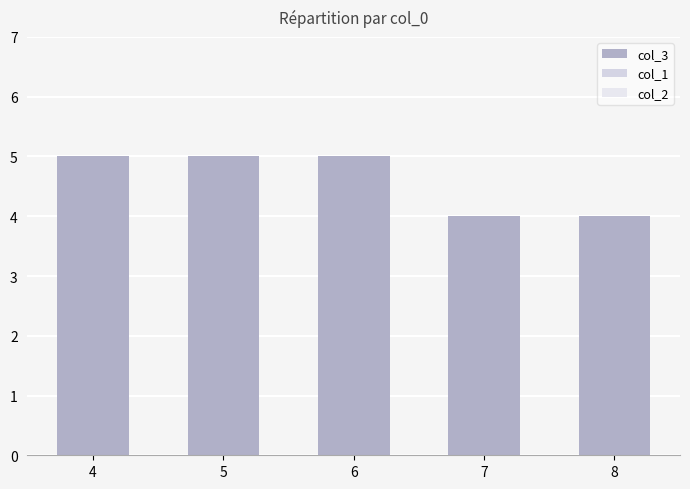

How many distinct data groups are displayed?

1